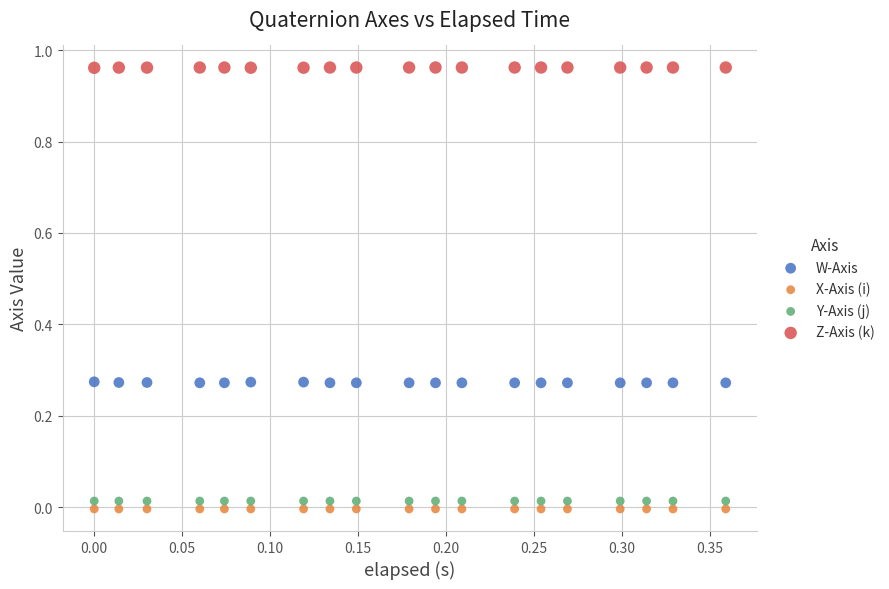

Which series contains the lowest Y value?

X-Axis (i)